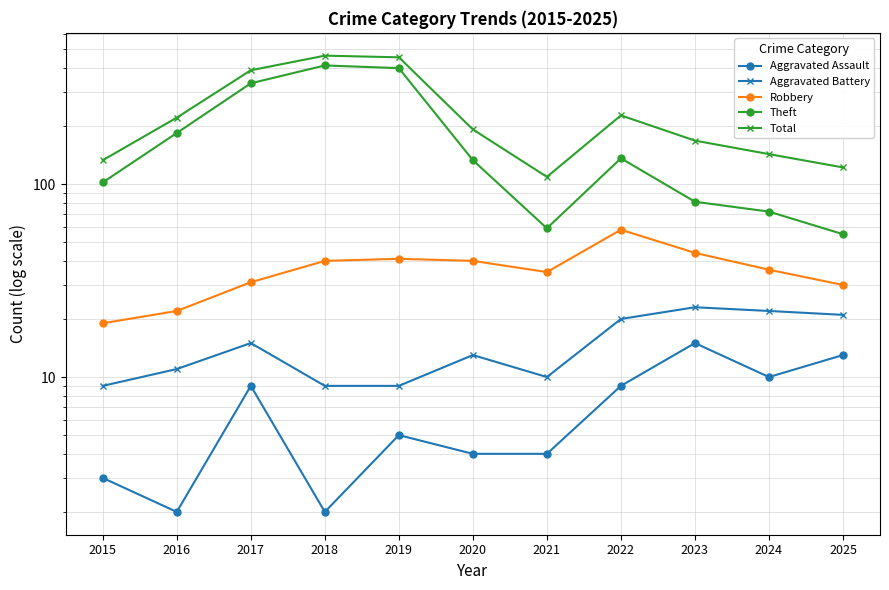

True or false: Aggravated Battery and Total cross at least once.

False